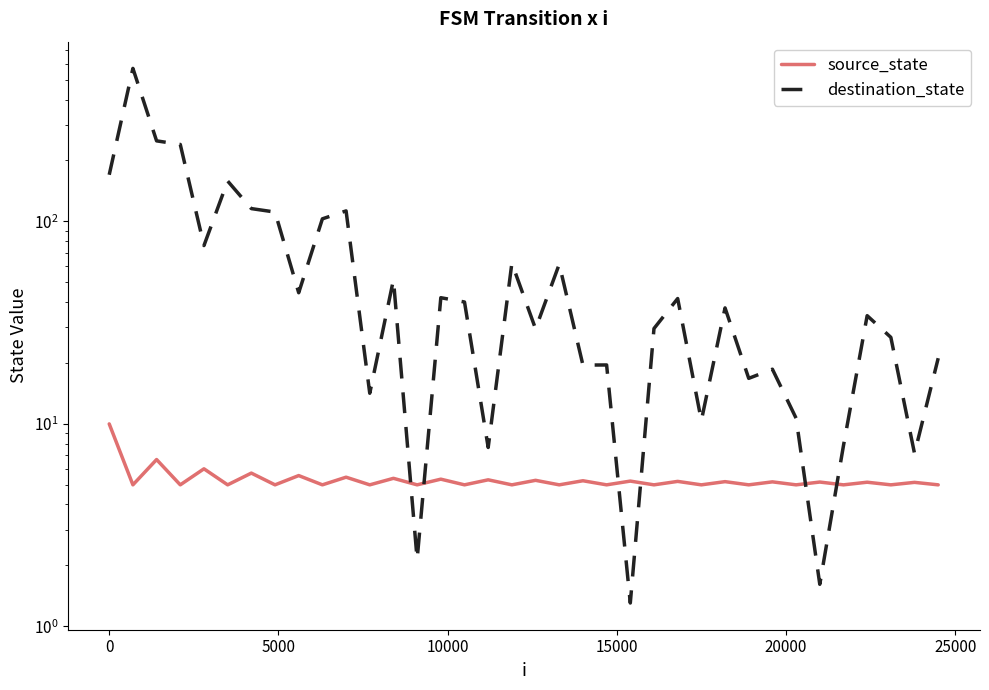

Which has a higher value, 25000 or 0?

25000